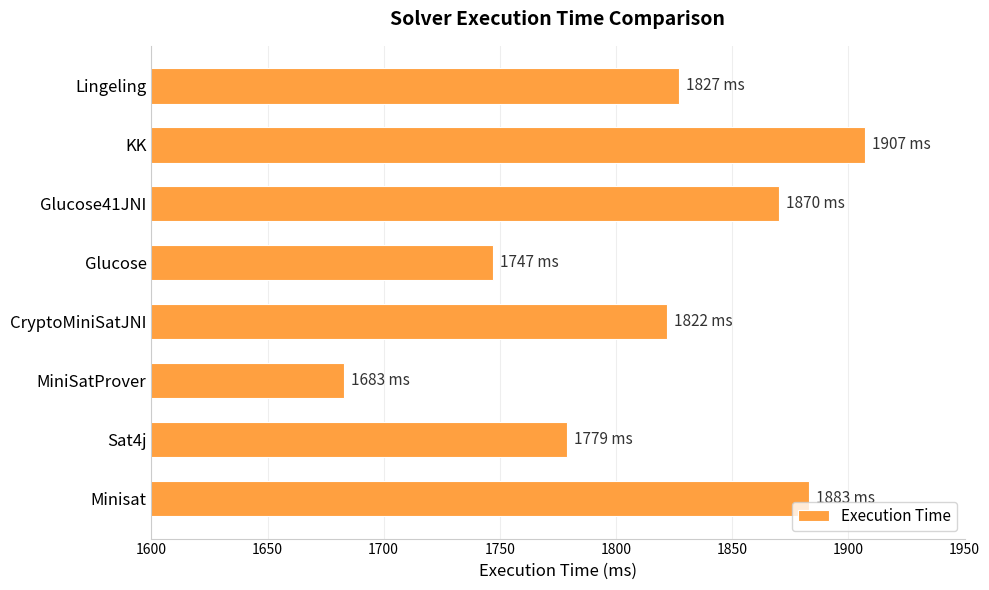

The chart shows a value of 2834 at Minisat. True or false?

False